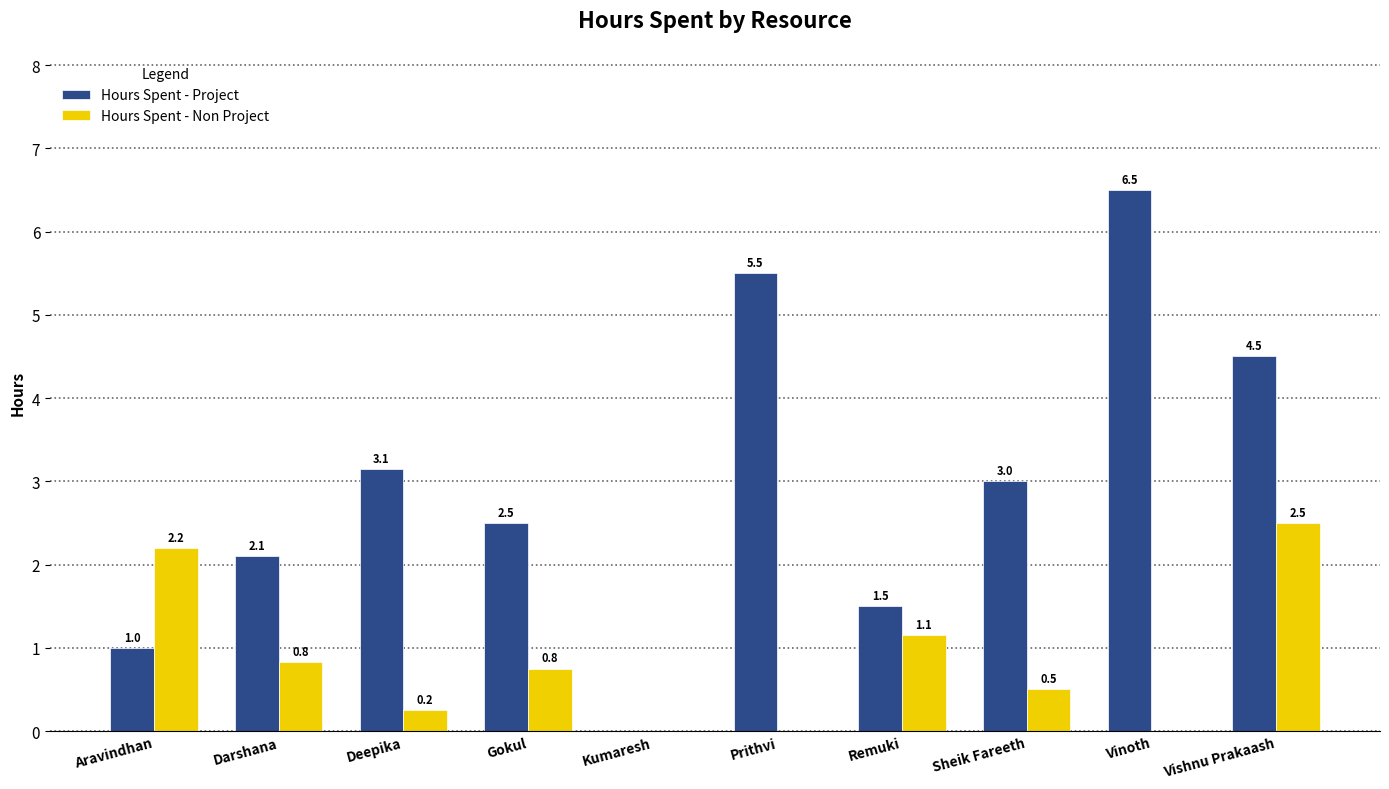

Does the chart contain stacked bars?

No